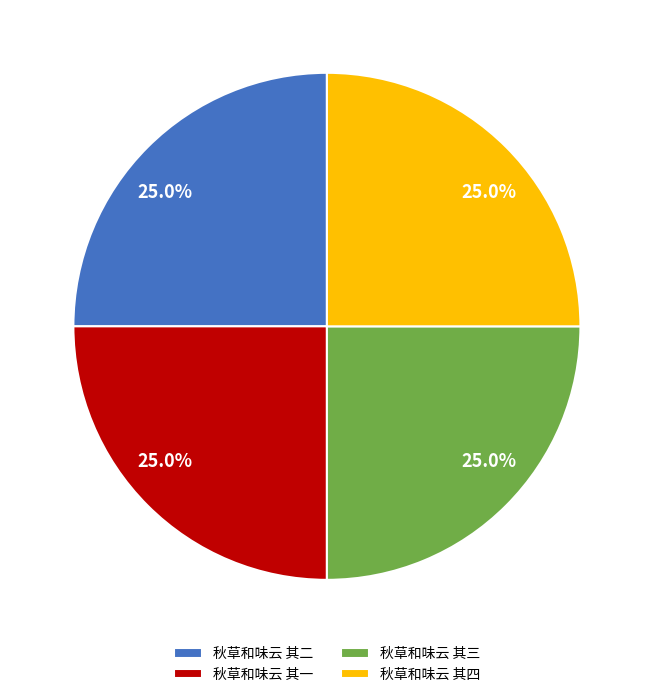

Combined, what portion of the pie is 秋草和味云 其四 and 秋草和味云 其一?

50.0%